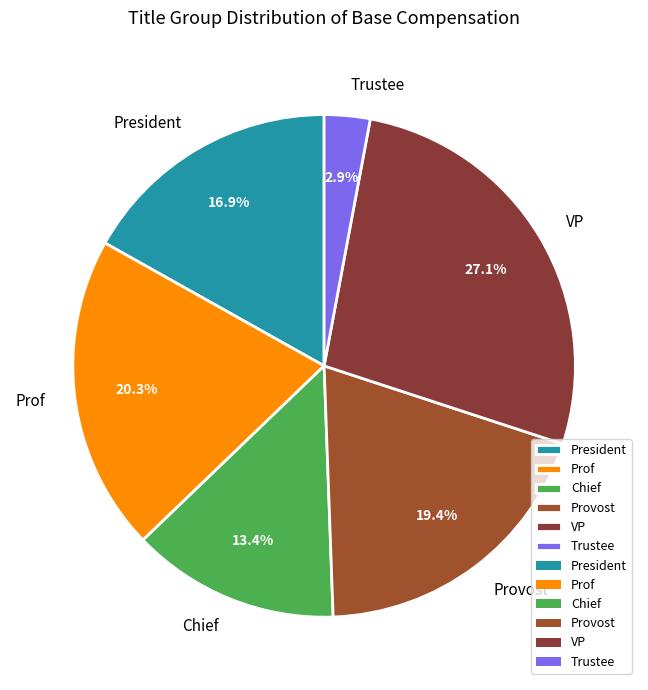

To the nearest percent, what is the combined percentage of President and Prof?

37%